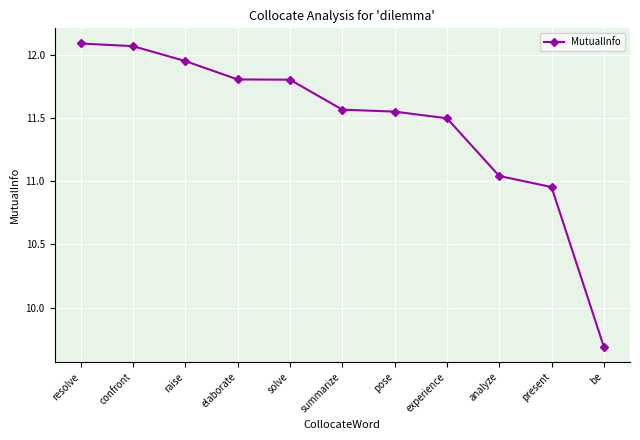

Which has a higher value, raise or summarize?

raise